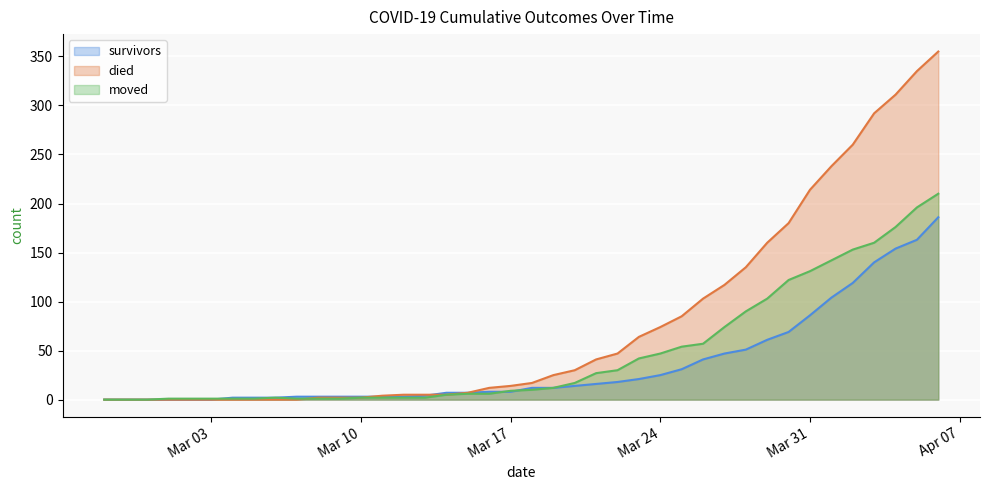

What is the label of the 17th point from the left?

2020-03-14